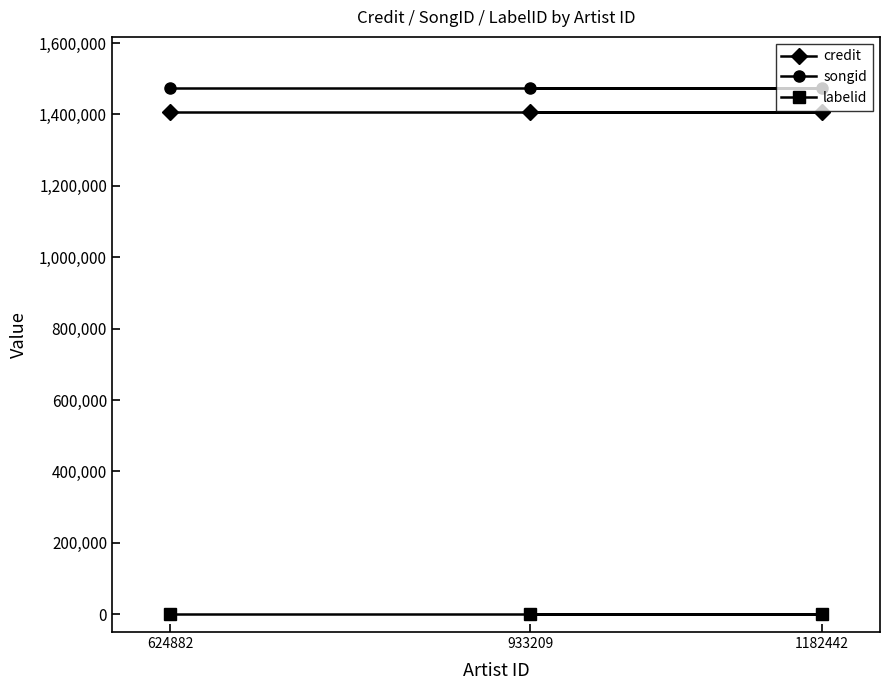

Reading left to right, transcribe all the data shown in this chart.

credit: 624882=1406463	933209=1406463	1182442=1406463
songid: 624882=1473998	933209=1473998	1182442=1473998
labelid: 624882=424	933209=424	1182442=424